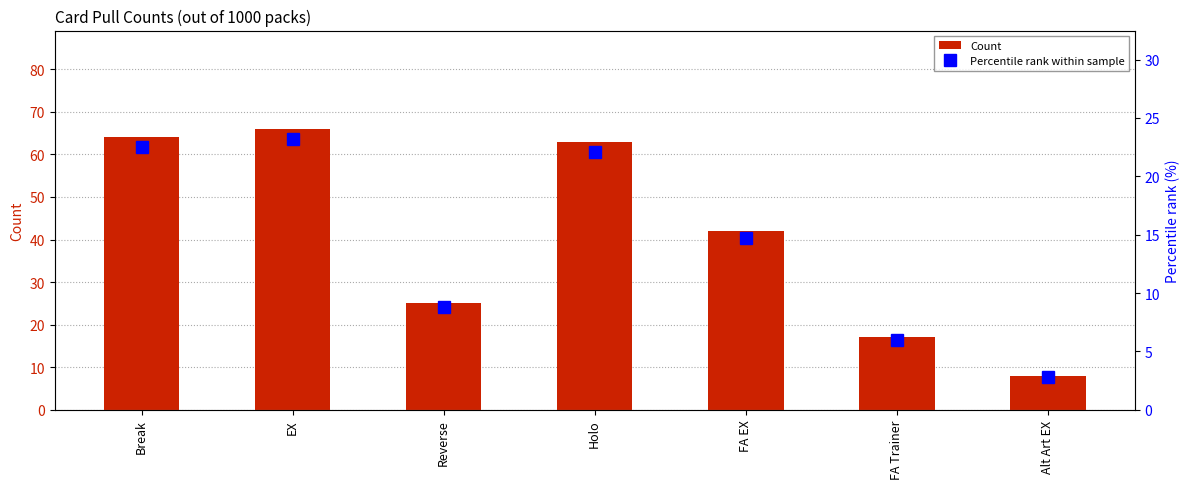

The Percentile rank within sample series shows 22.1 at Holo. True or false?

True